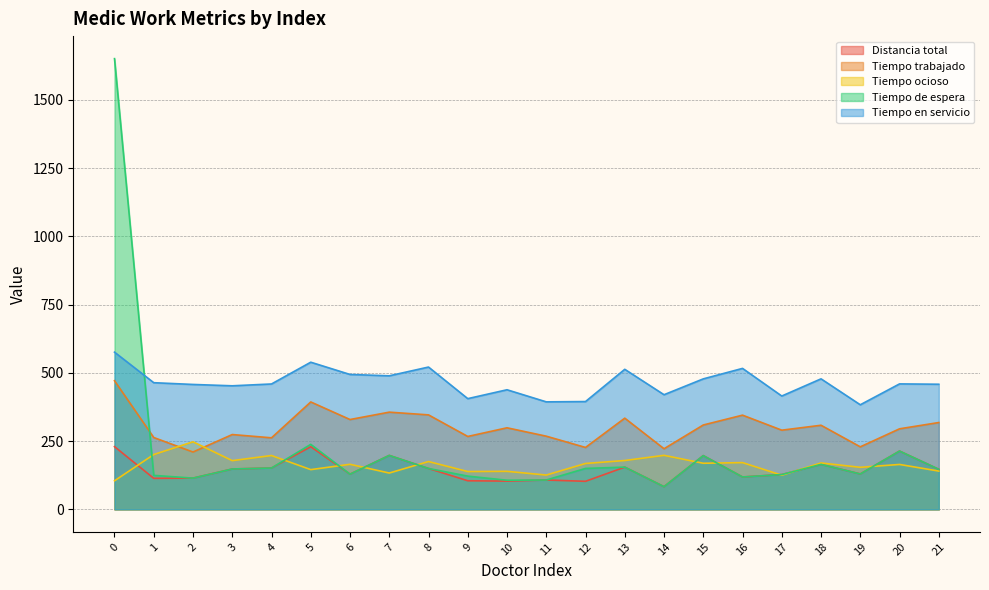

What is the difference between the maximum and minimum values in the Tiempo ocioso series?

142.8